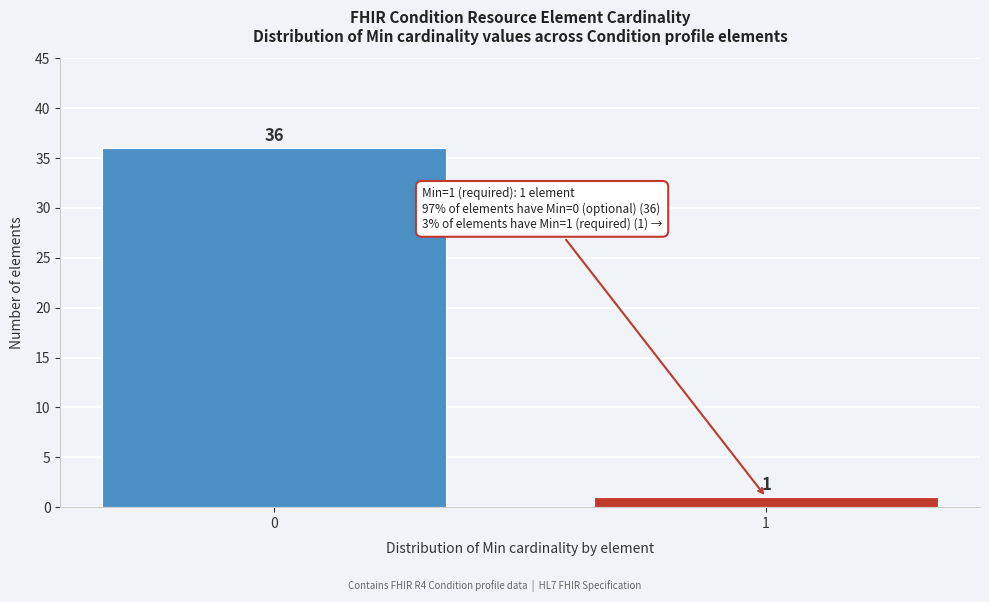

Reading left to right, what are all the values shown in this chart?

0=36	1=1